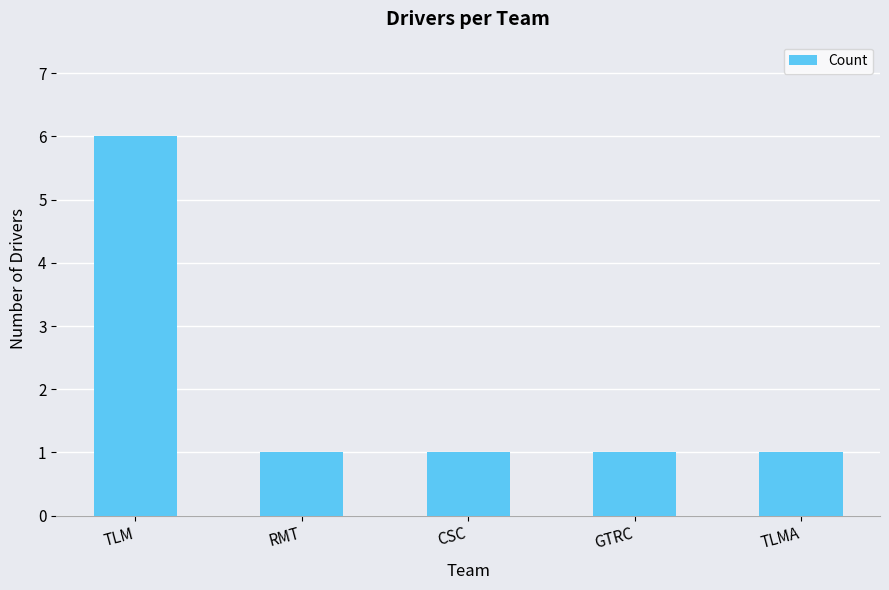

Reading left to right, what are all the values shown in this chart?

TLM=6	RMT=1	CSC=1	GTRC=1	TLMA=1